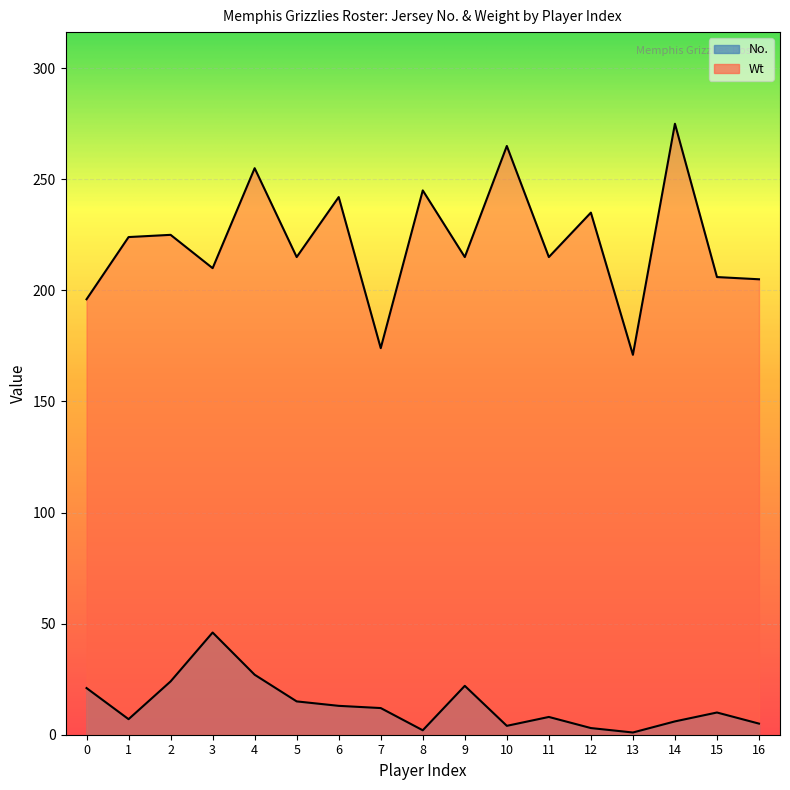

What is the total value across all series at 1?

231